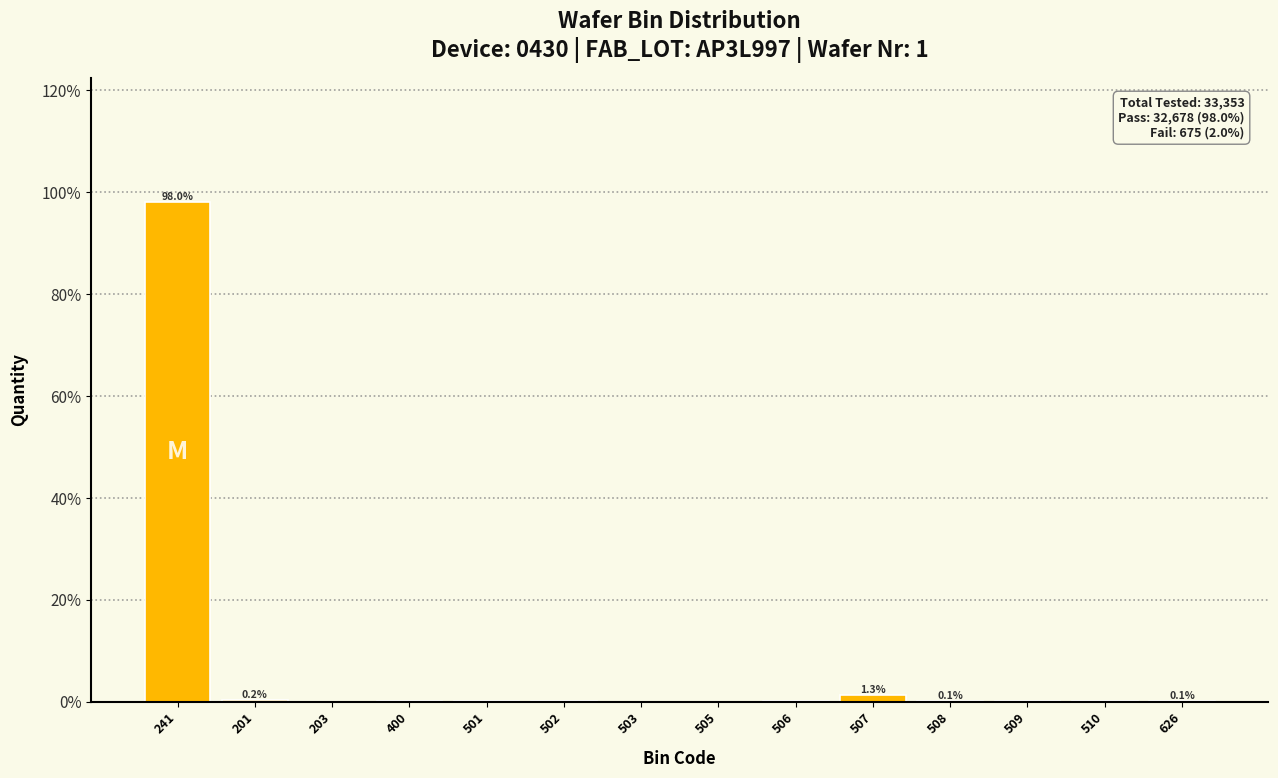

The chart shows a value of 0.0 at 506. True or false?

True